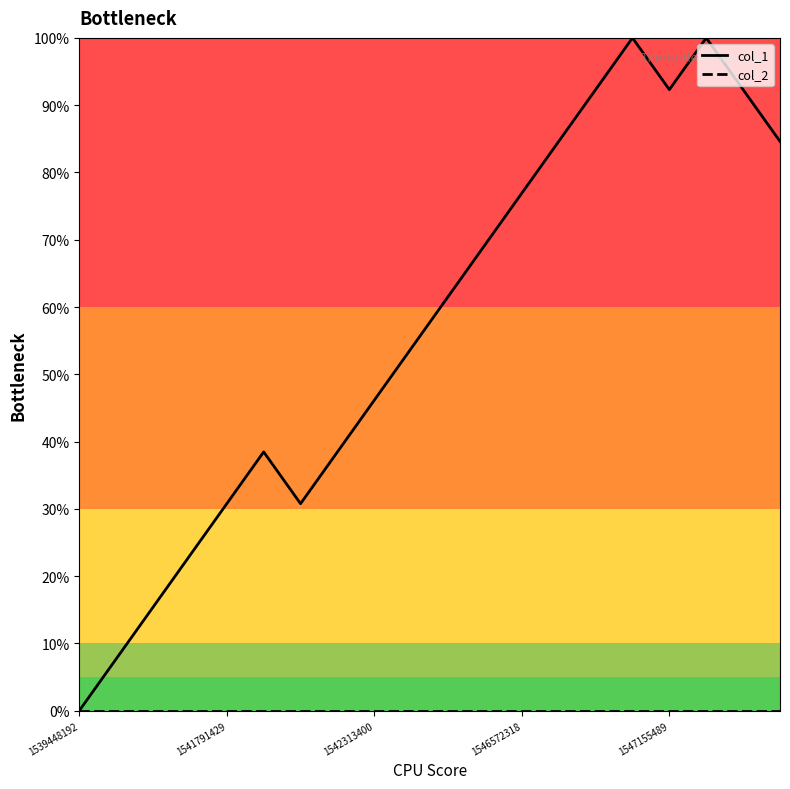

Which series has the largest total across all categories?

col_1